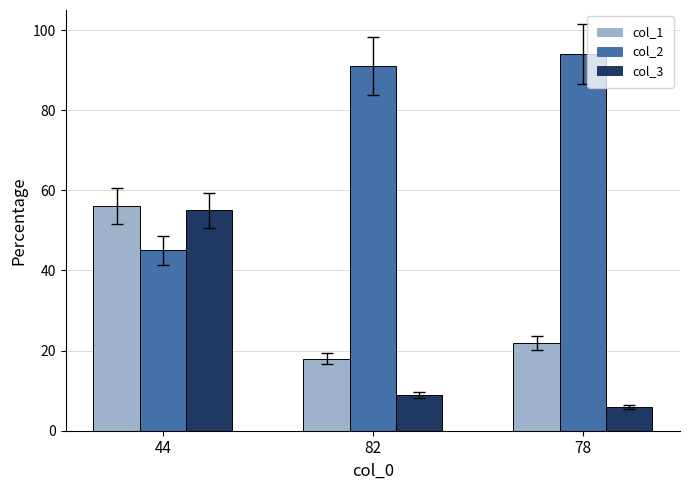

Does the chart contain stacked bars?

No